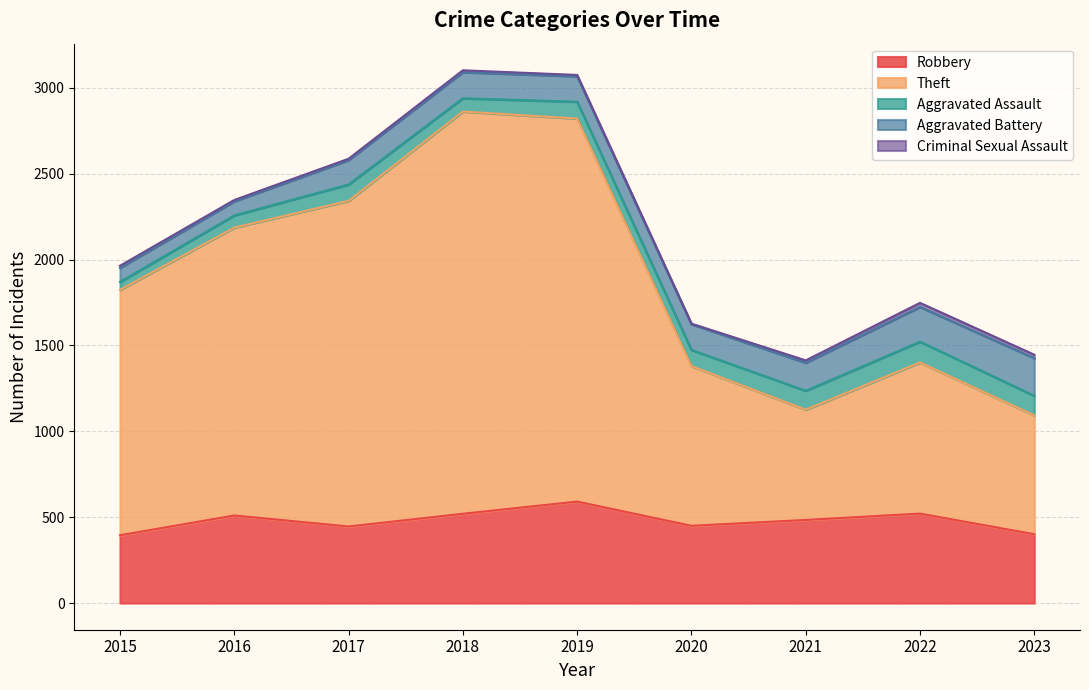

How many data points in Theft are less than 1429?

4